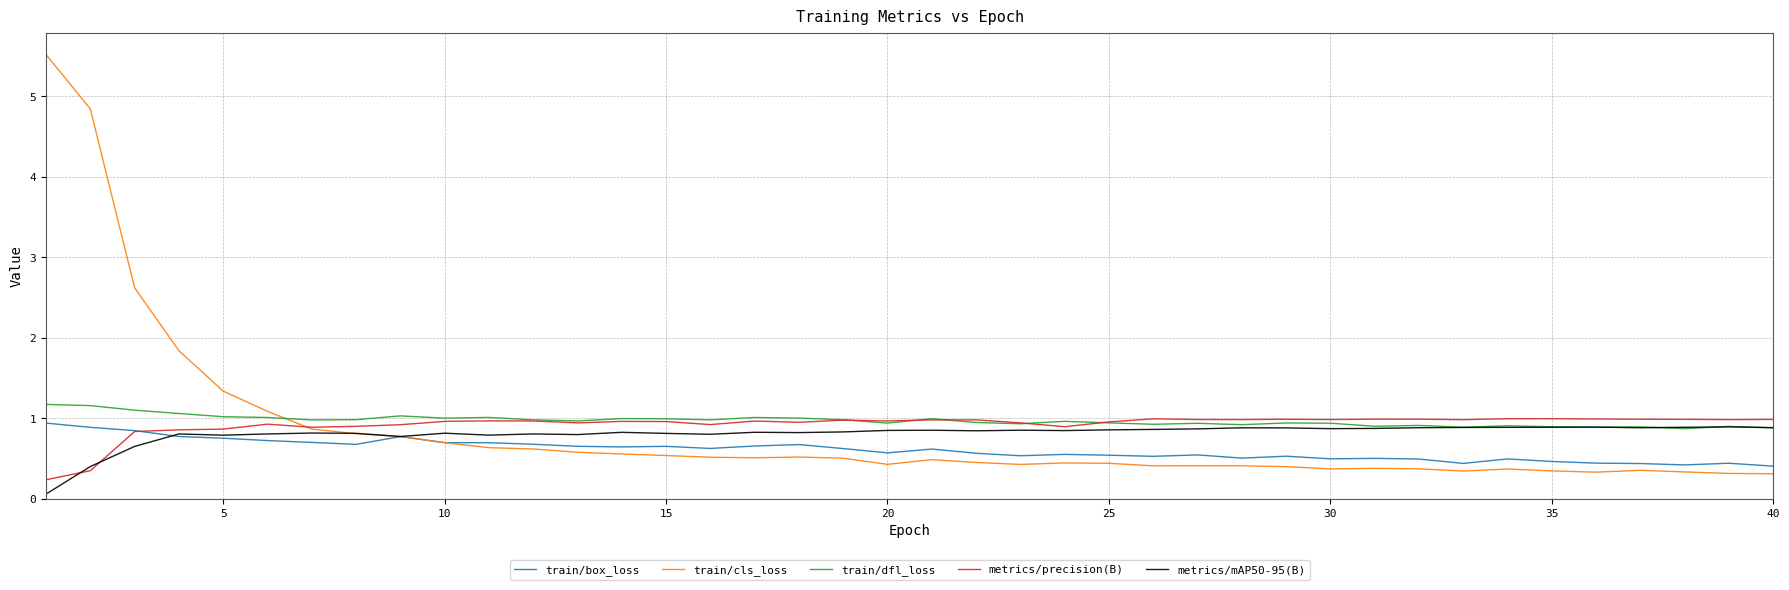

What is the highest value of the train/box_loss series?

0.9